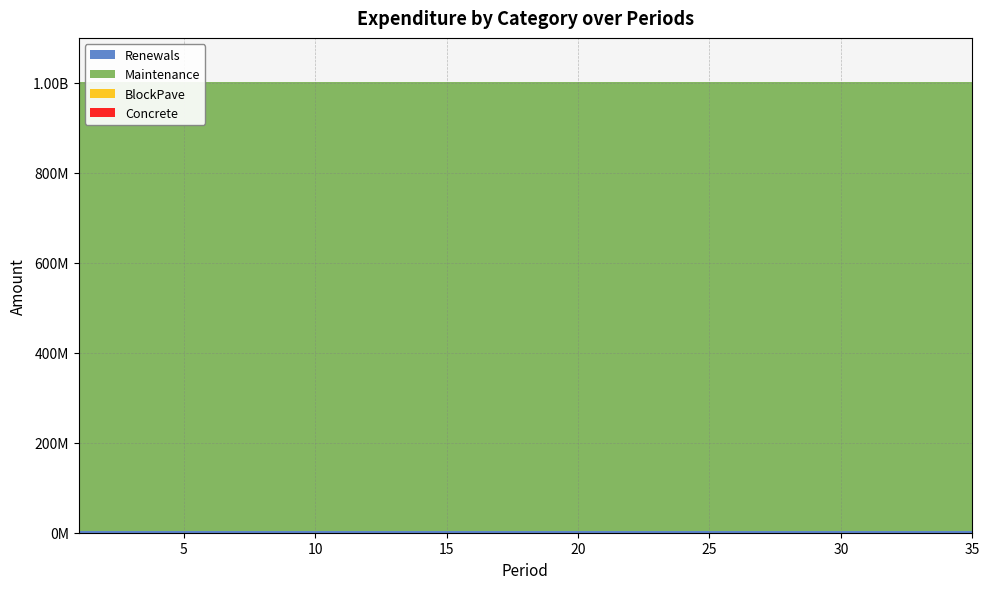

Reading left to right, transcribe all the data shown in this chart.

Renewals: 3000000	3000000	3000000	3000000	3000000	3000000	3000000	3000000	3000000	3000000	3000000	3000000	3000000	3000000	3000000	3000000	3000000	3000000	3000000	3000000	3000000	3000000	3000000	3000000	3000000	3000000	3000000	3000000	3000000	3000000	3000000	3000000	3000000	3000000	3000000
Maintenance: 999000000	999000000	999000000	999000000	999000000	999000000	999000000	999000000	999000000	999000000	999000000	999000000	999000000	999000000	999000000	999000000	999000000	999000000	999000000	999000000	999000000	999000000	999000000	999000000	999000000	999000000	999000000	999000000	999000000	999000000	999000000	999000000	999000000	999000000	999000000
BlockPave: 0	0	0	0	0	0	0	0	0	0	0	0	0	0	0	0	0	0	0	0	0	0	0	0	0	0	0	0	0	0	0	0	0	0	0
Concrete: 0	0	0	0	0	0	0	0	0	0	0	0	0	0	0	0	0	0	0	0	0	0	0	0	0	0	0	0	0	0	0	0	0	0	0